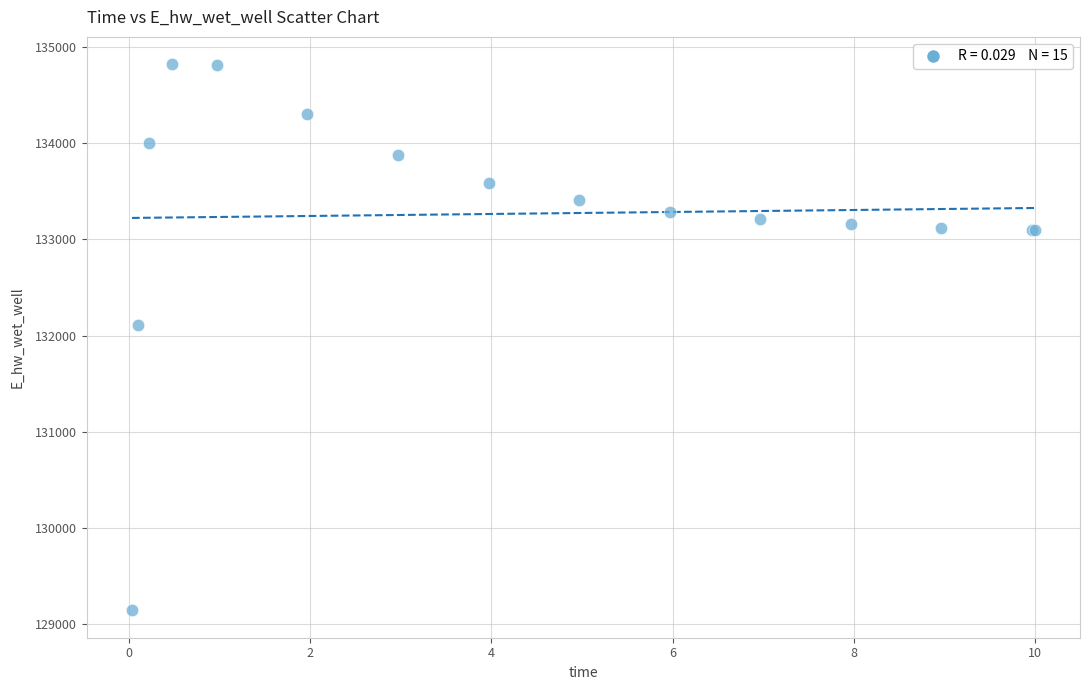

What Y value in the scatter plot is closest to 131981?

132105.7